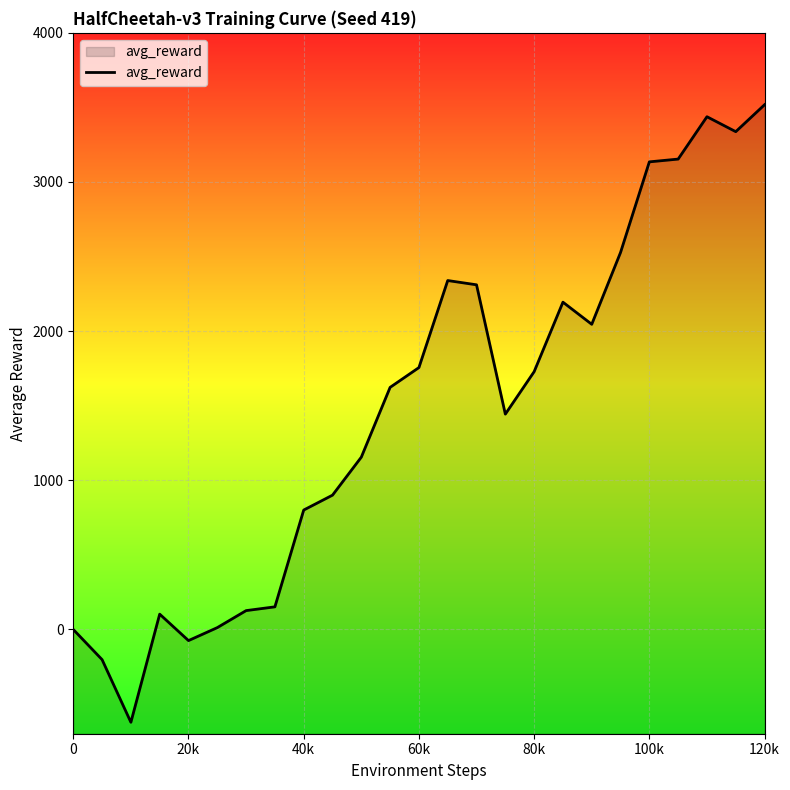

How many values are below 1622?

12